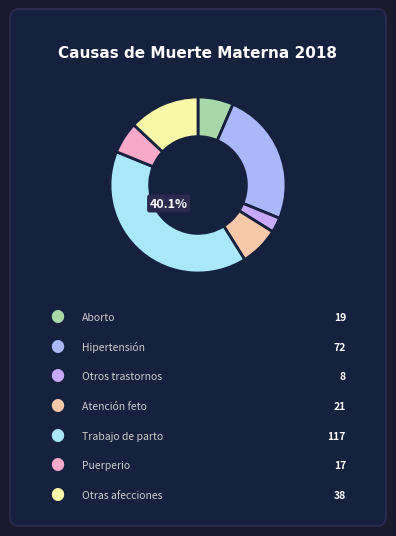

Count the number of slices in the pie.

7